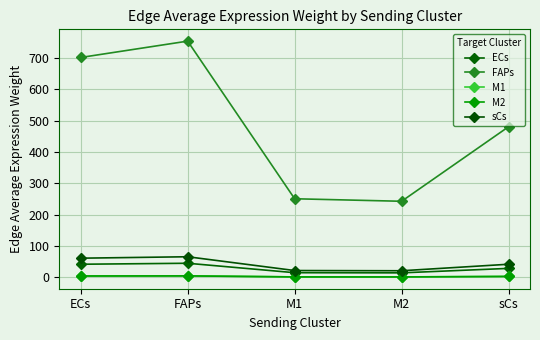

Read the sCs value at FAPs.

65.9